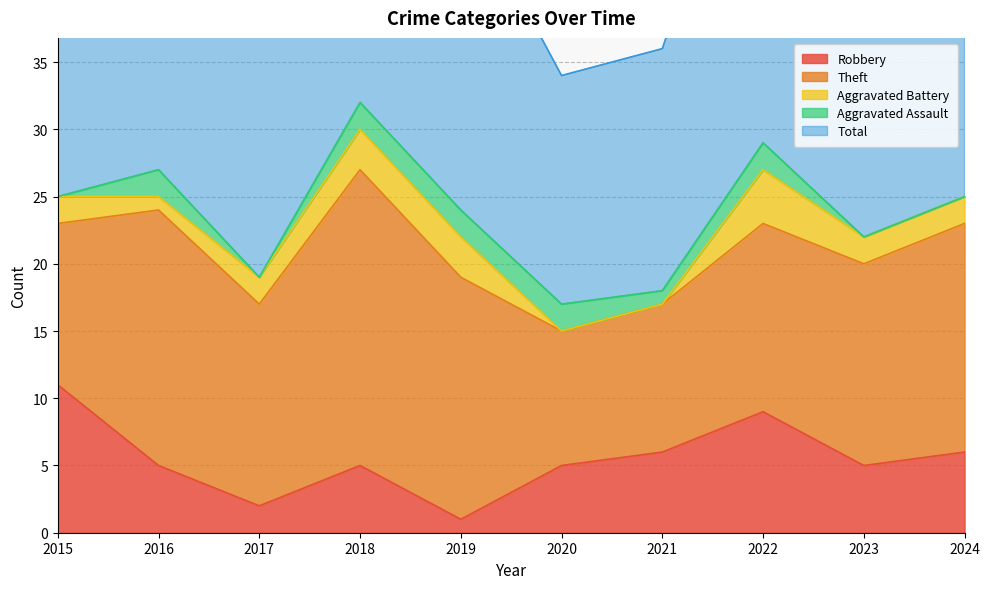

Rank the series by their maximum value, from lowest to highest.

Aggravated Assault, Aggravated Battery, Robbery, Theft, Total